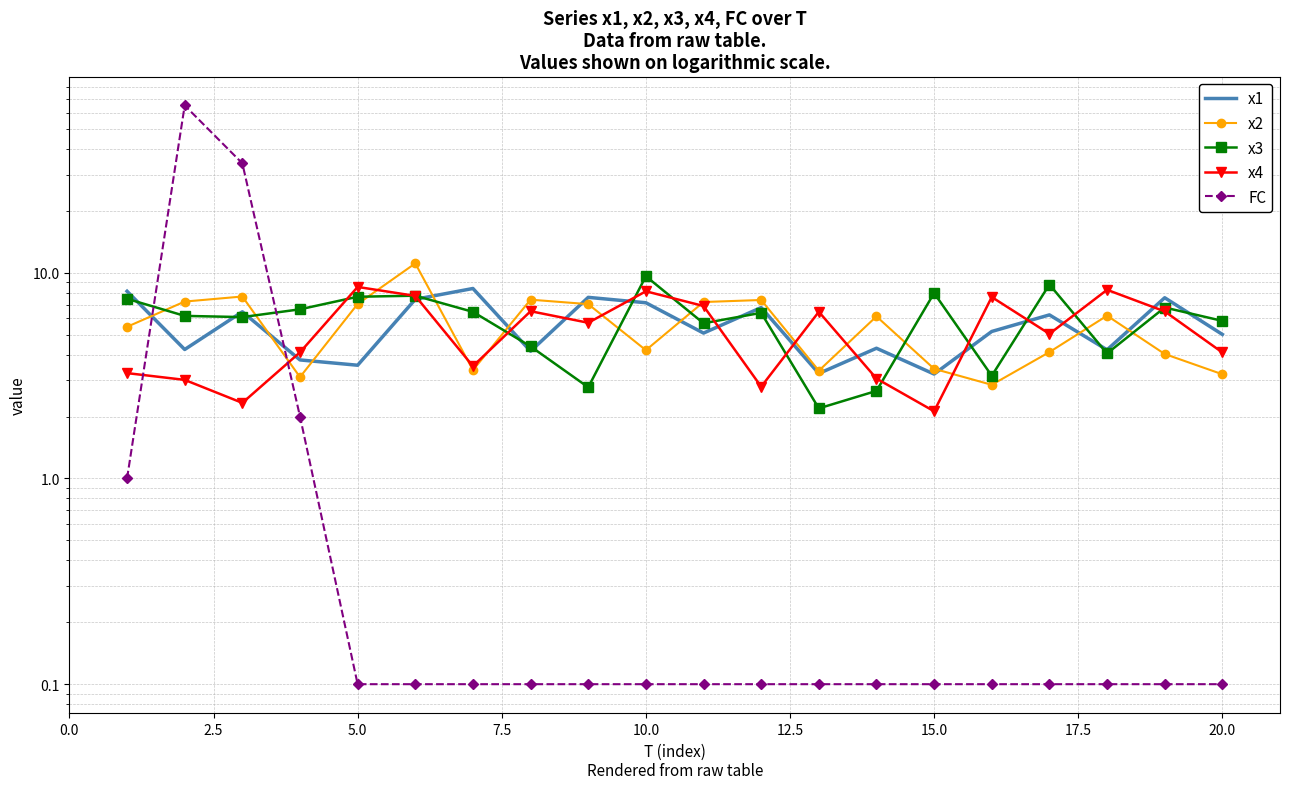

After their last crossing, which series has the higher values: x1 or FC?

x1